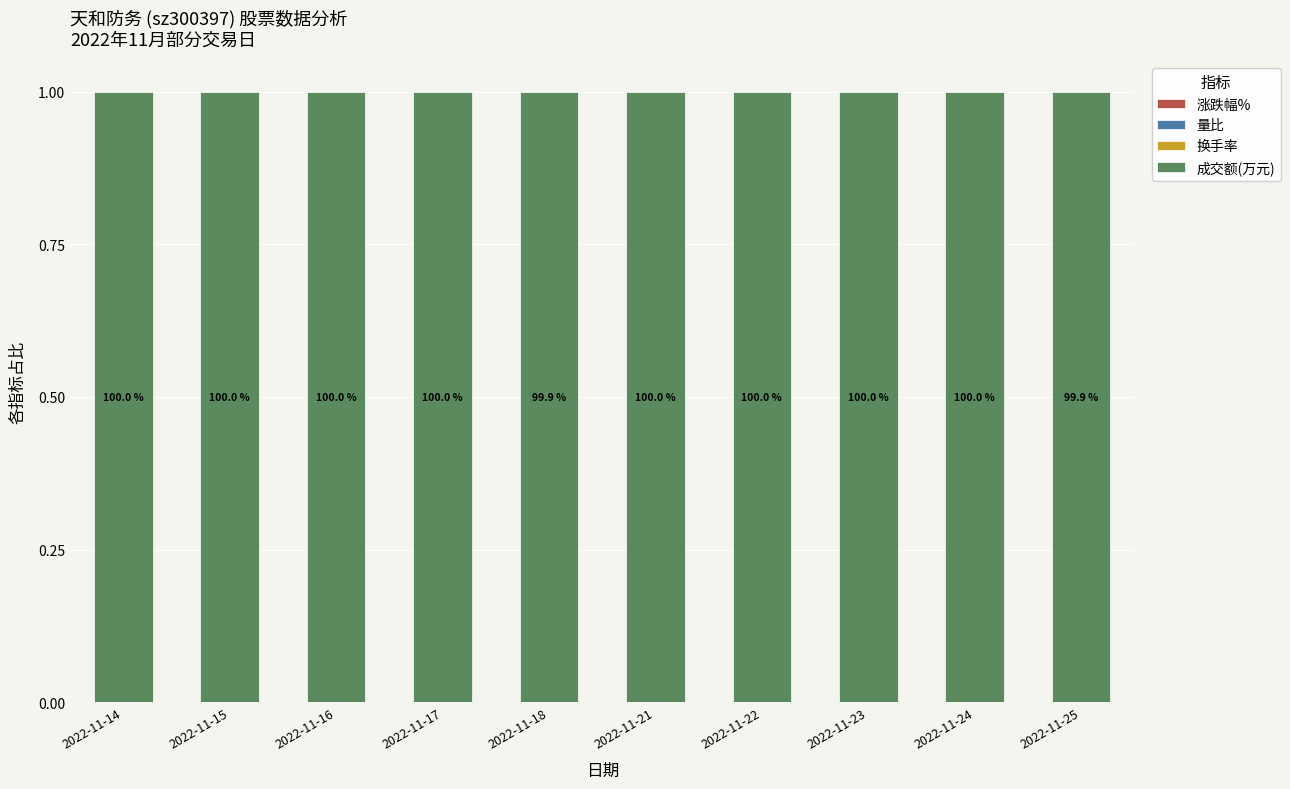

Are the bars horizontal?

No